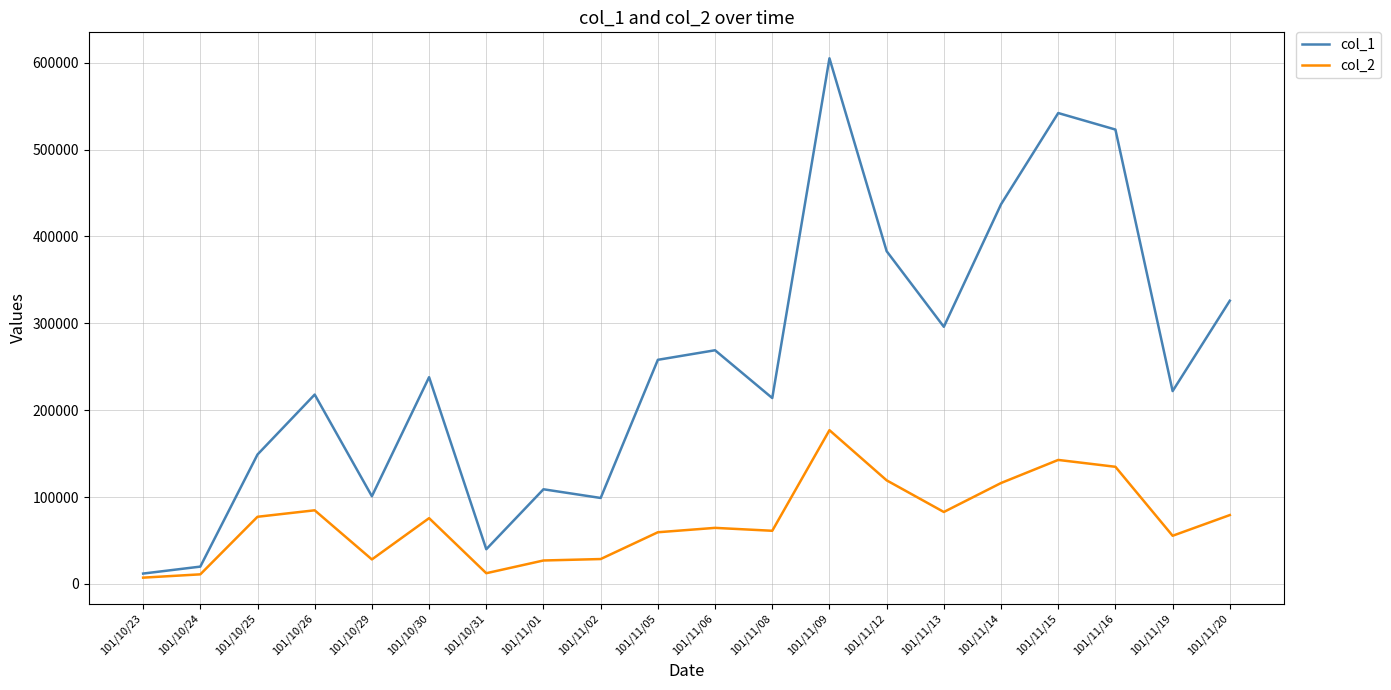

What value does the col_2 series have at 101/10/26, to the nearest 50?

84800